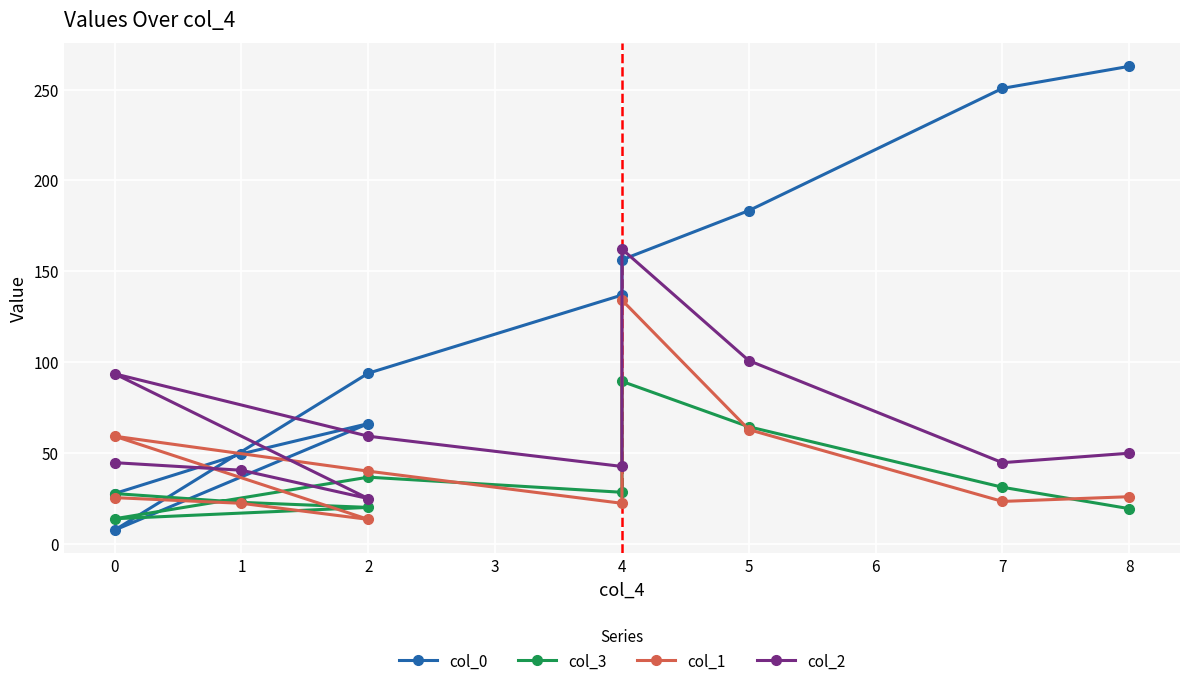

What is the average value of the col_2 series?

66.4